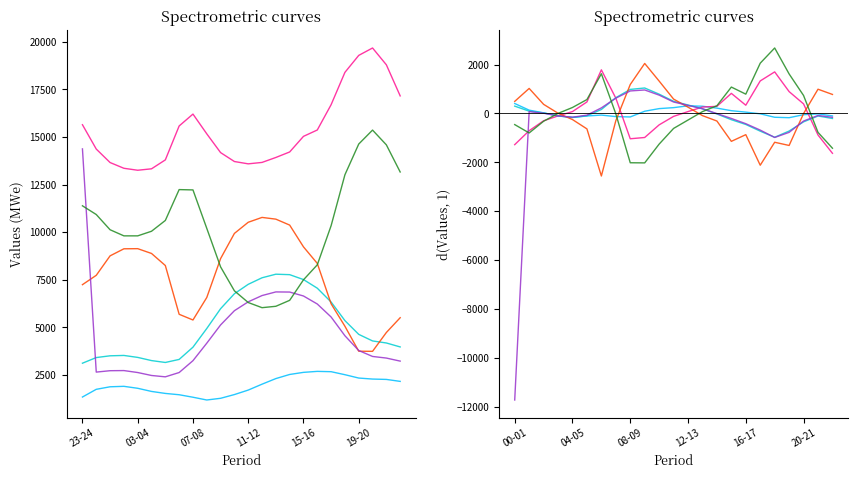

At which label does fcst_gen_unit_stor_prov first exceed 0?

04-05